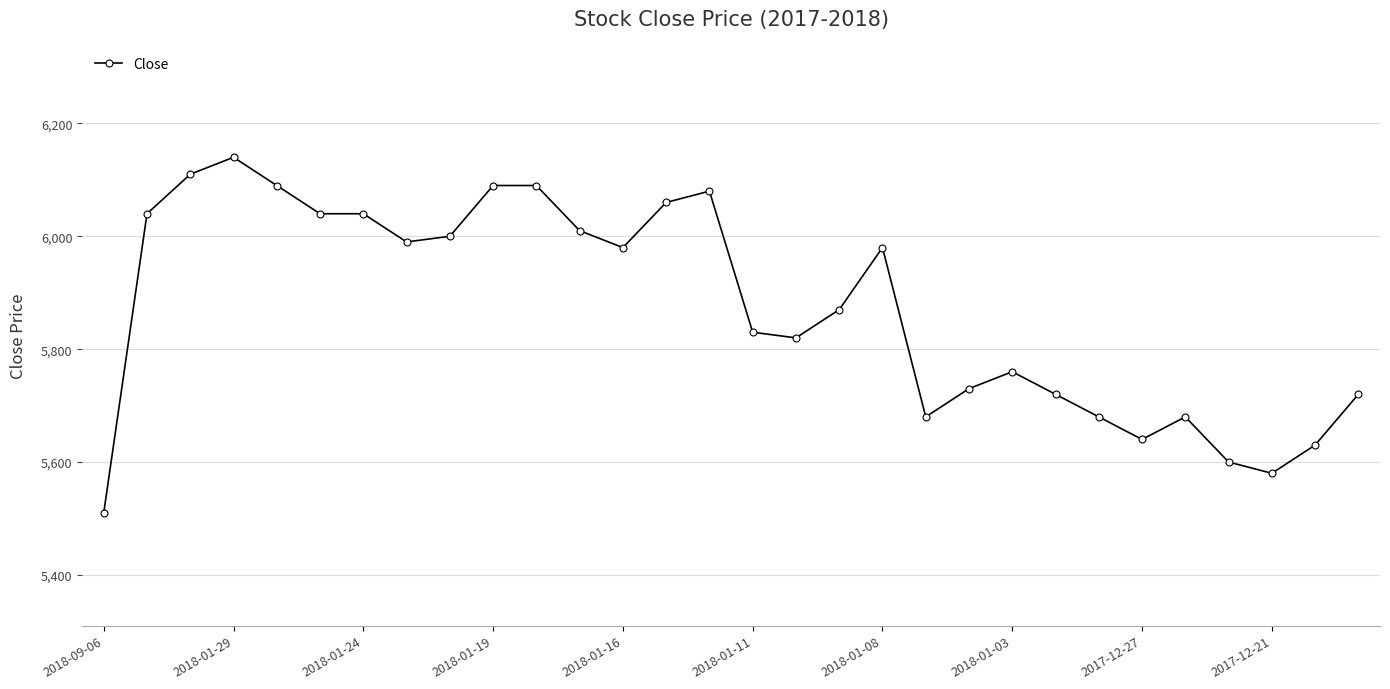

What is the greatest value displayed?

6140